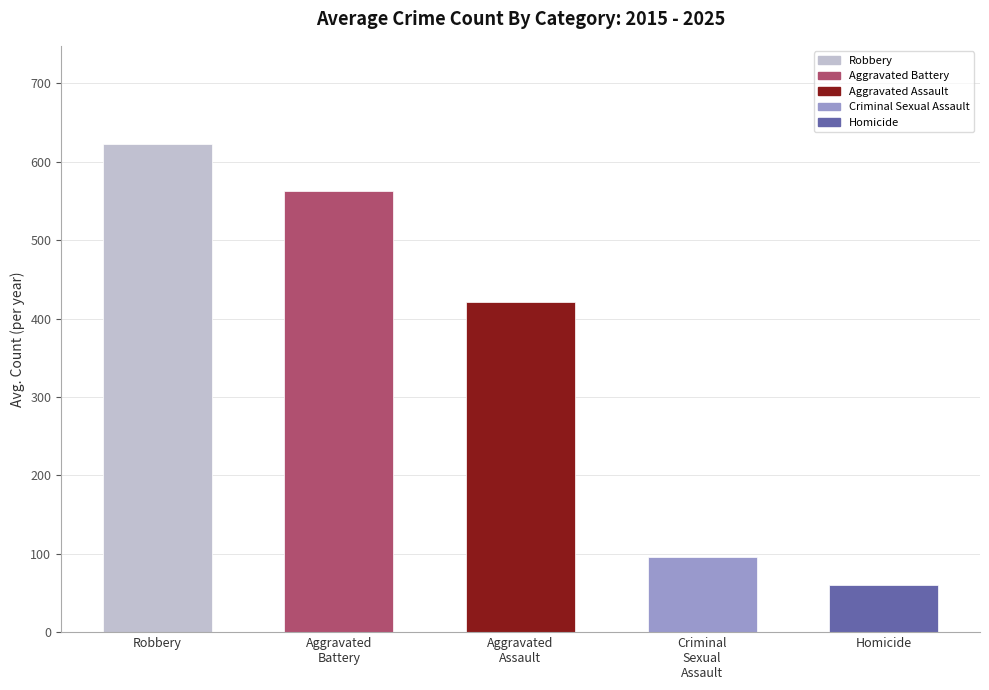

Are the bars grouped side by side (vs. stacked)?

No